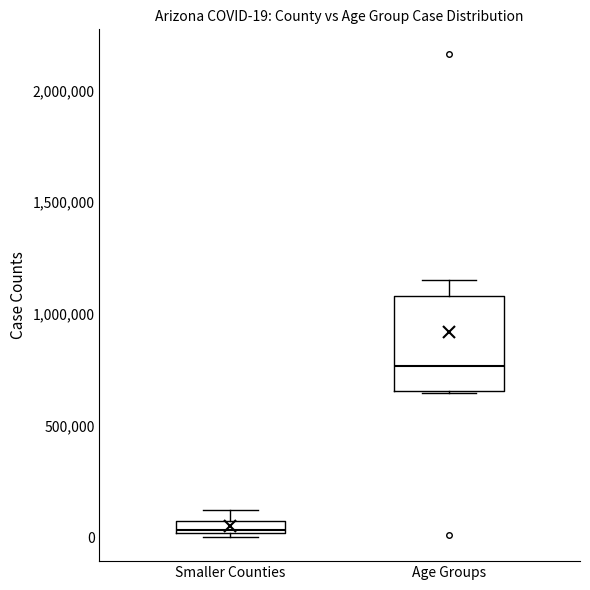

Which box is the tallest, from its lower edge to its upper edge?

Age Groups